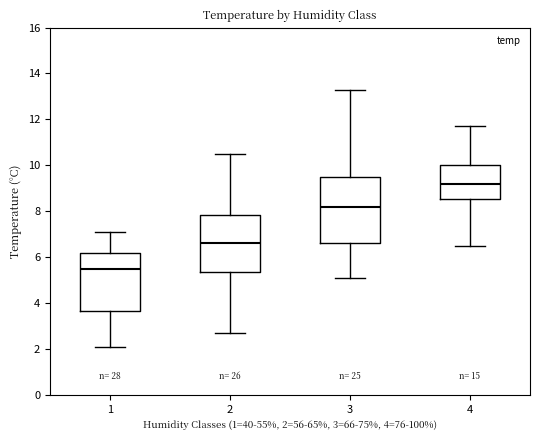

Where is the upper edge of the box at x = 1 on the y-axis? The values are not printed on the chart, so give them approximately, as read against the axis.

6.2